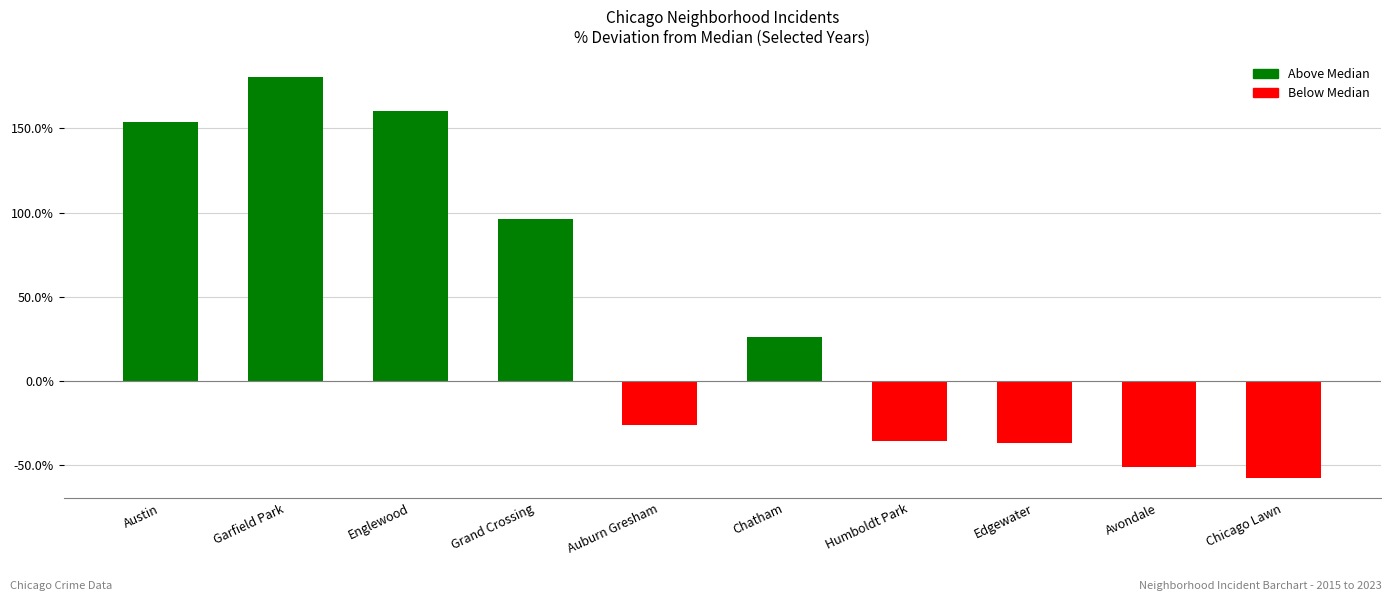

What is the minimum value shown in the chart?

-57.5